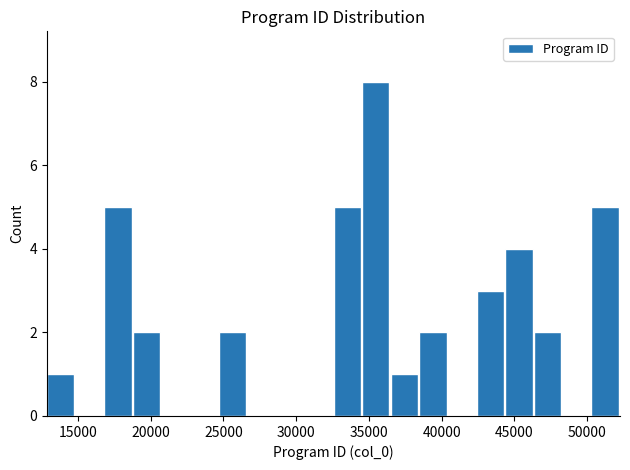

Read against the x-axis, roughly where is the centre of the tallest bar?

35500